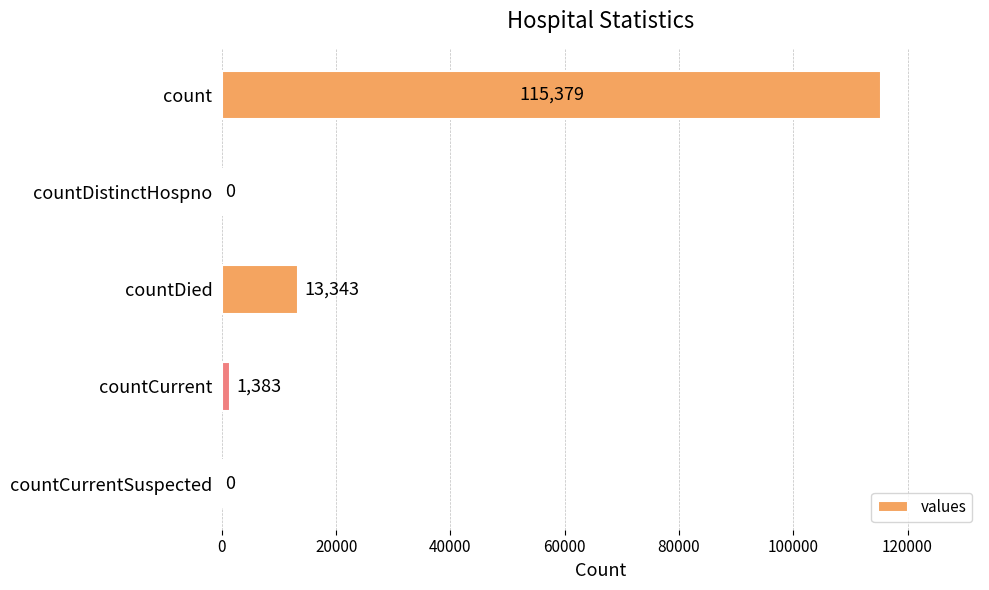

Where is the data nearest to the value 57689?

countDied